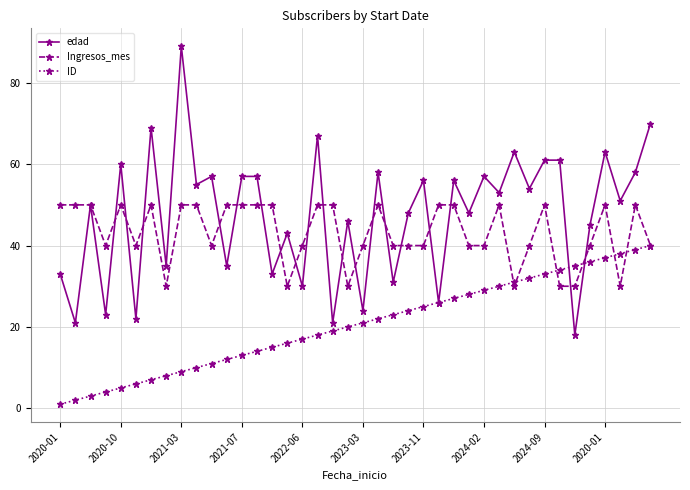

What is the highest value of the Ingresos_mes series?

50